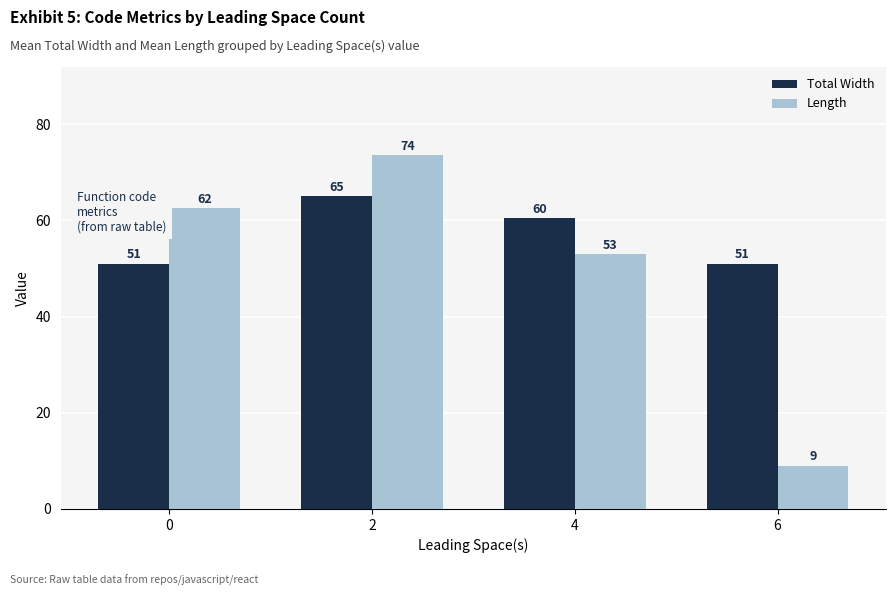

How many values in the Length series exceed 62?

2